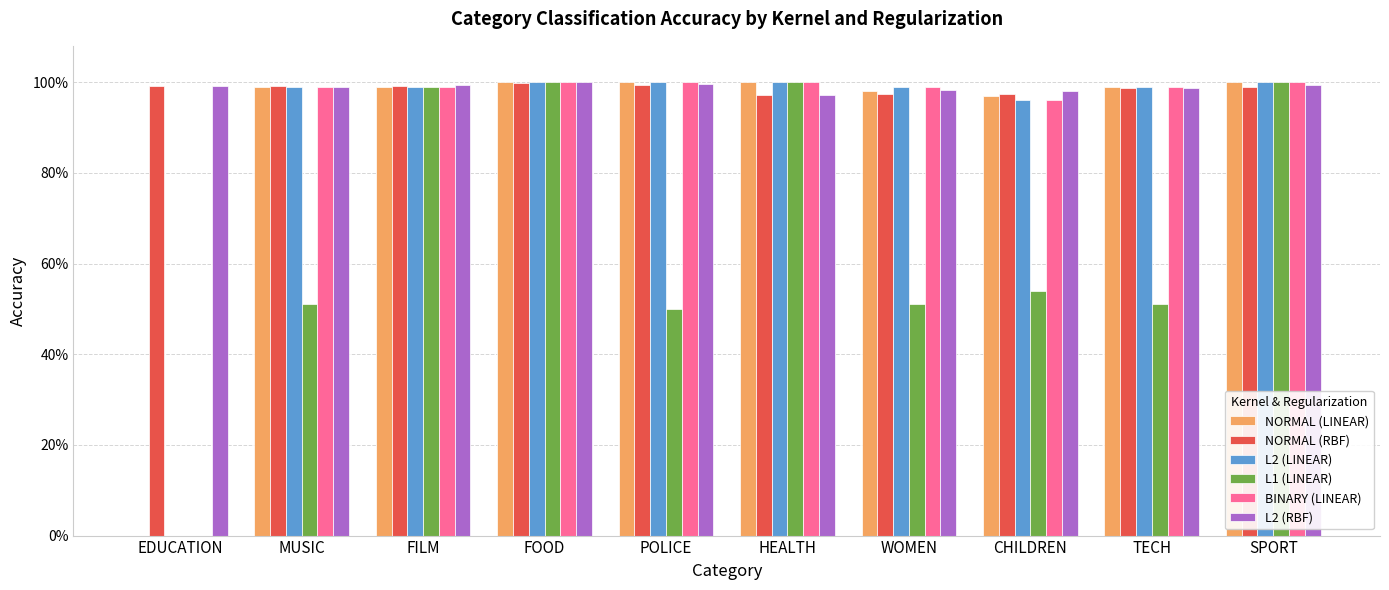

What is the label of the 5th bar from the right?

HEALTH